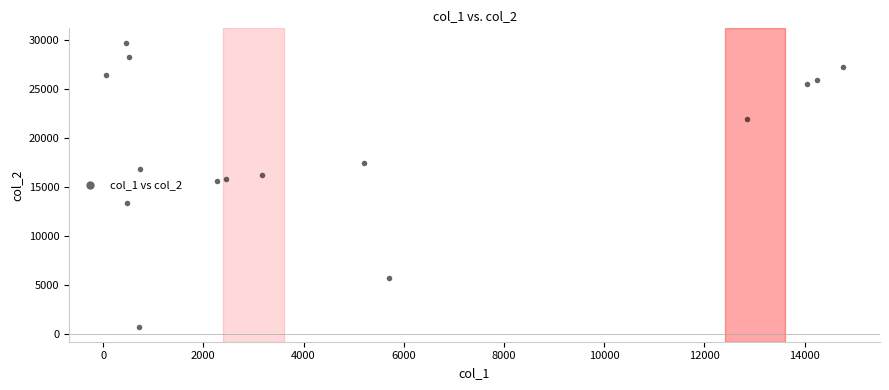

What is the range of Y values (max minus min)?

28991